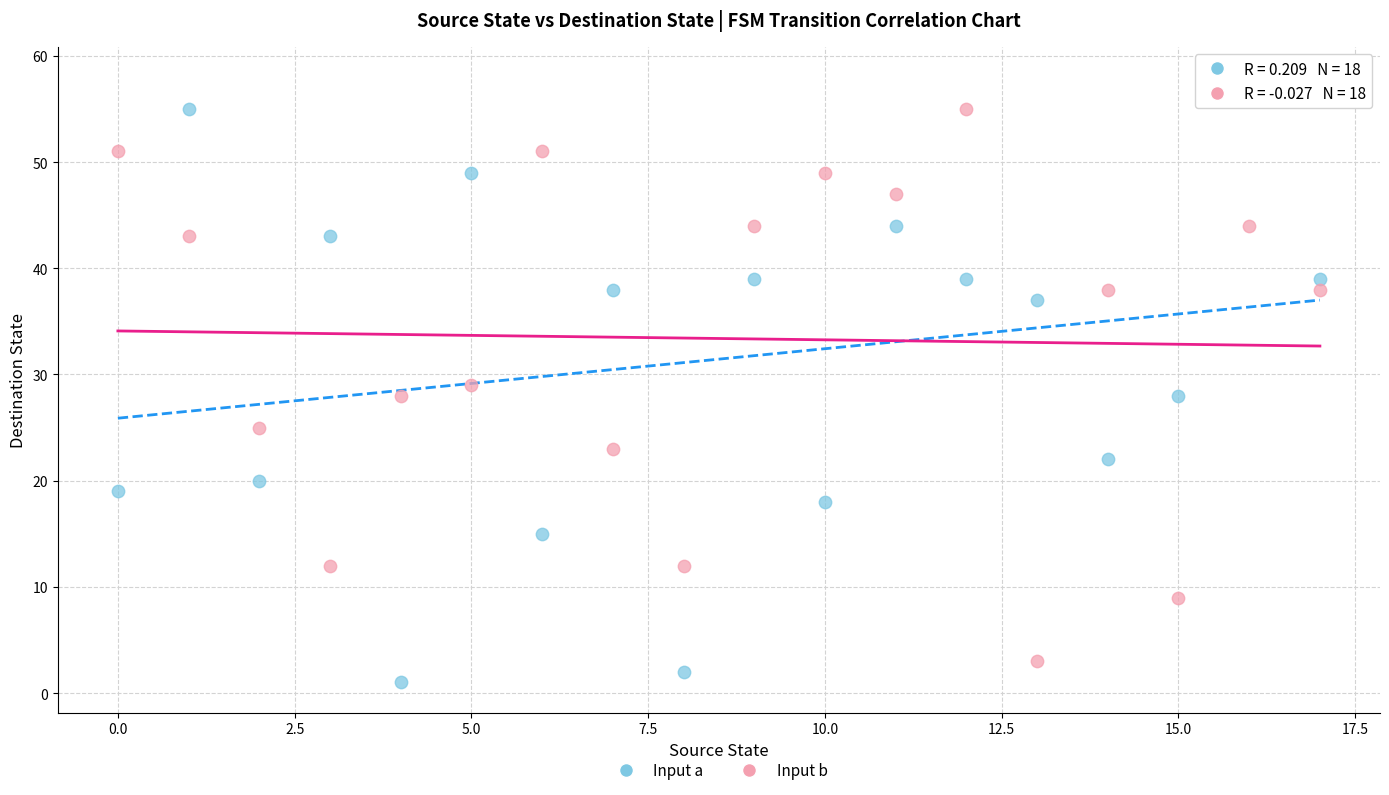

Which series has the widest spread of Y values?

Input a